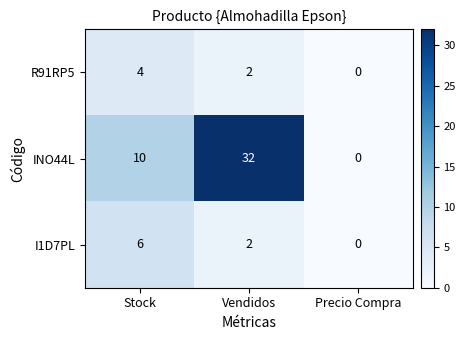

Which series has the widest spread of values?

INO44L